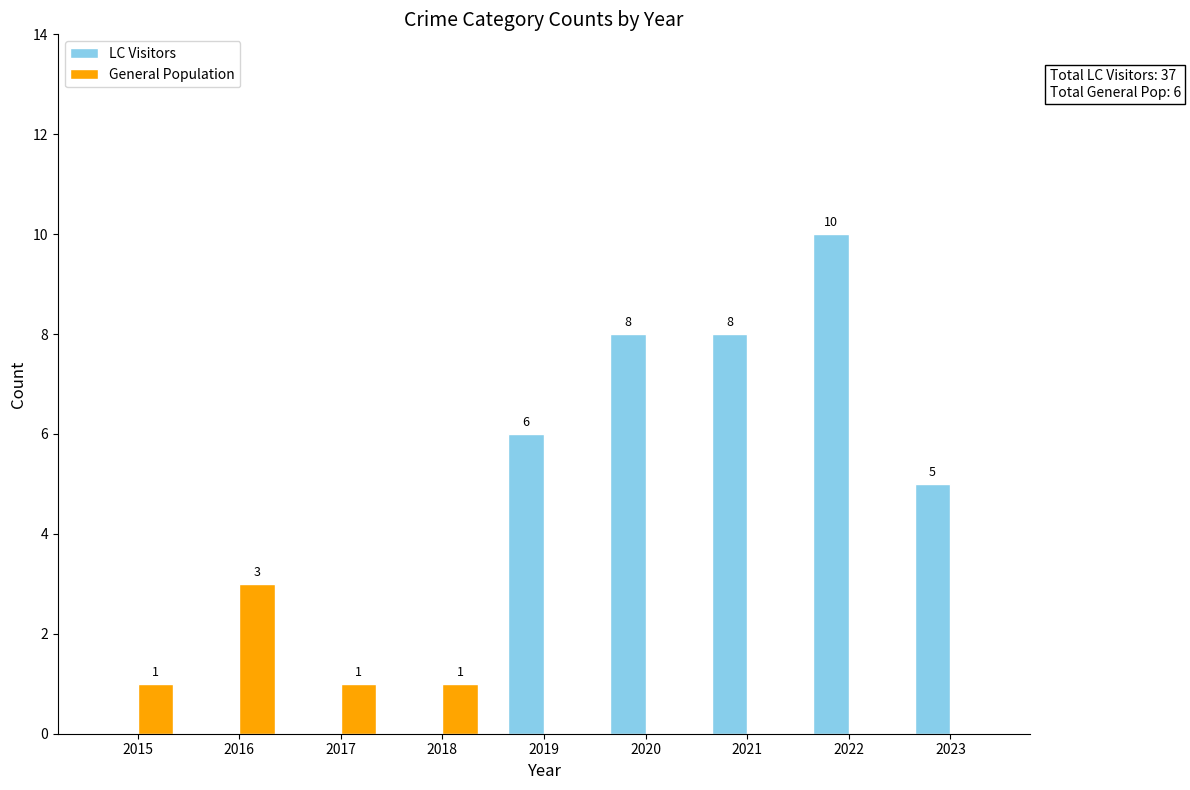

What is the highest value of the General Population series?

3